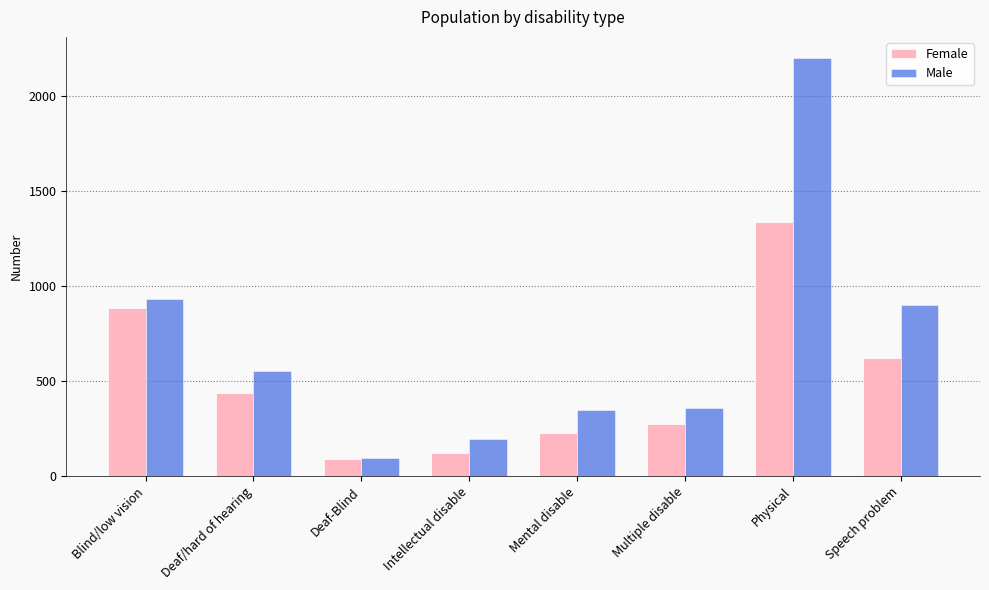

Are the bars grouped side by side (vs. stacked)?

Yes